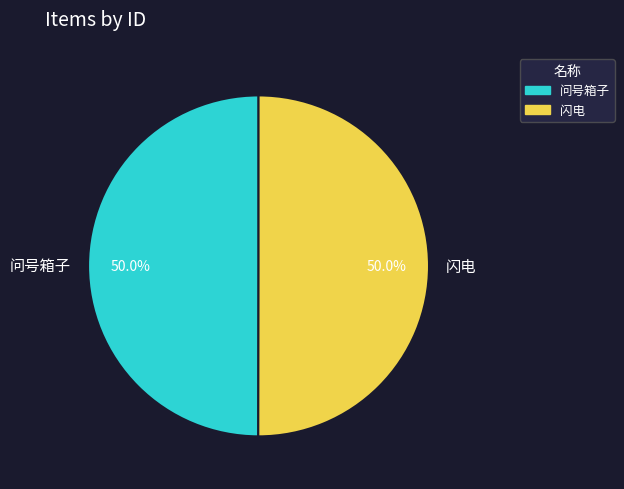

True or false: 问号箱子 accounts for 50% of the total.

True